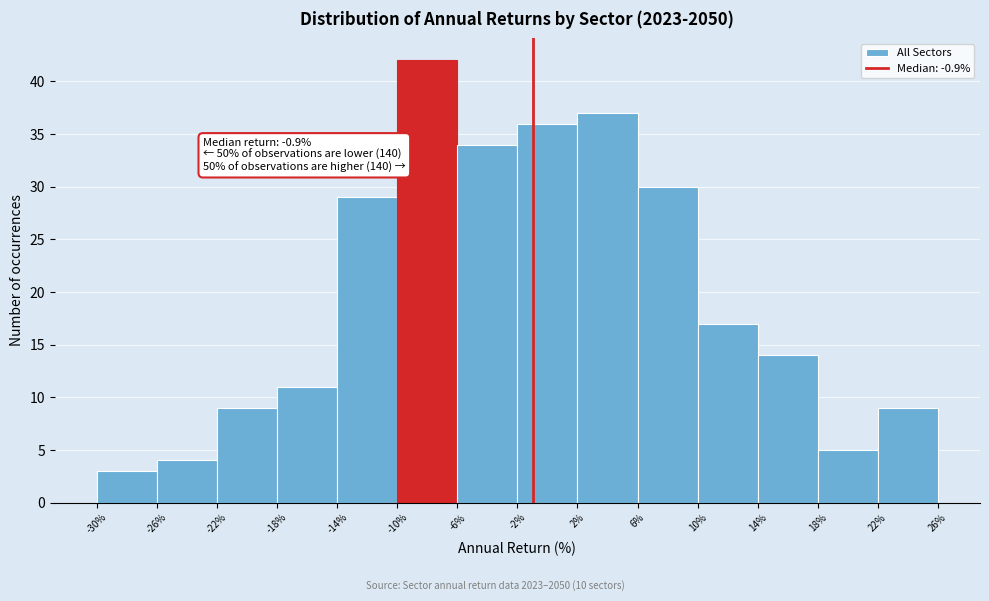

Which range on the x-axis has the tallest bar?

-10% to -6%